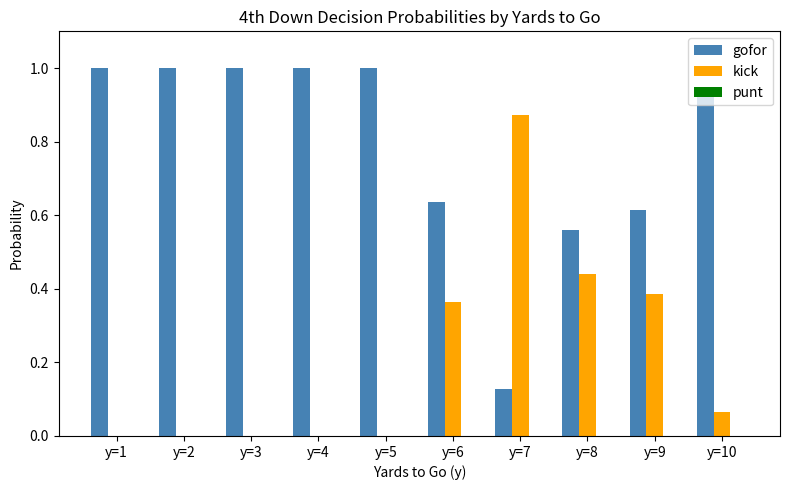

Which series has the largest total across all categories?

gofor